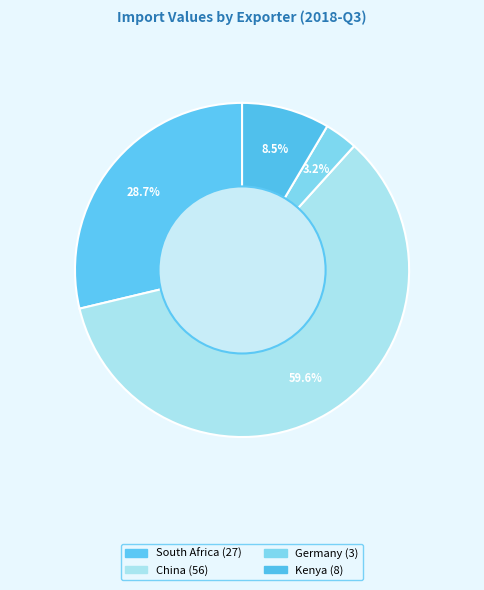

How many segments does this pie chart have?

4